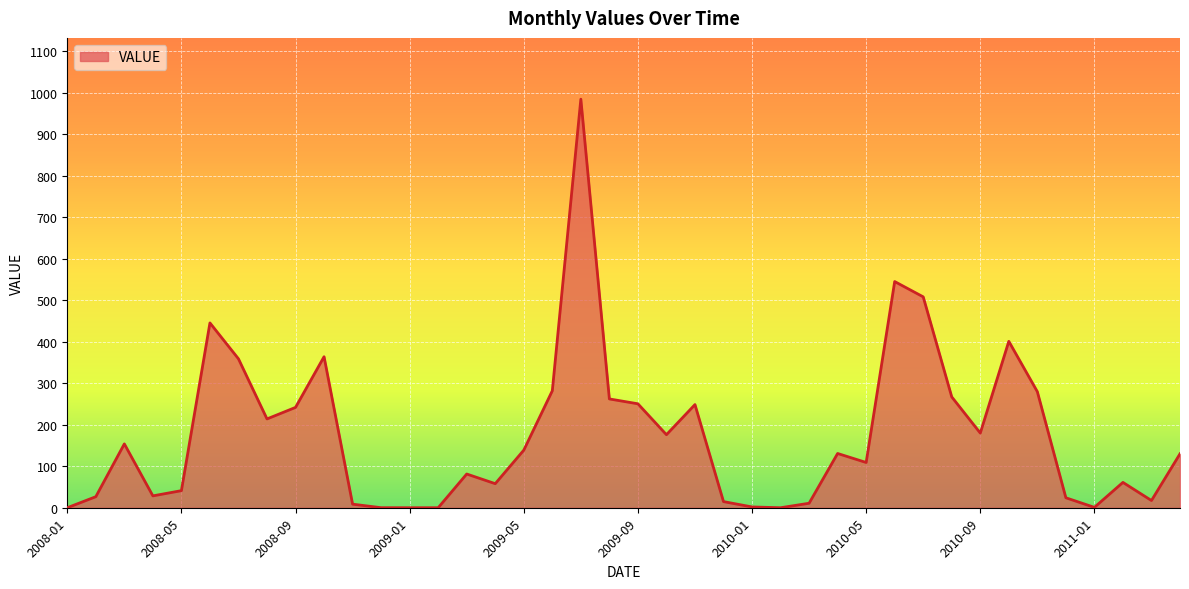

True or false: there are more than 0 points higher than both neighbors.

True